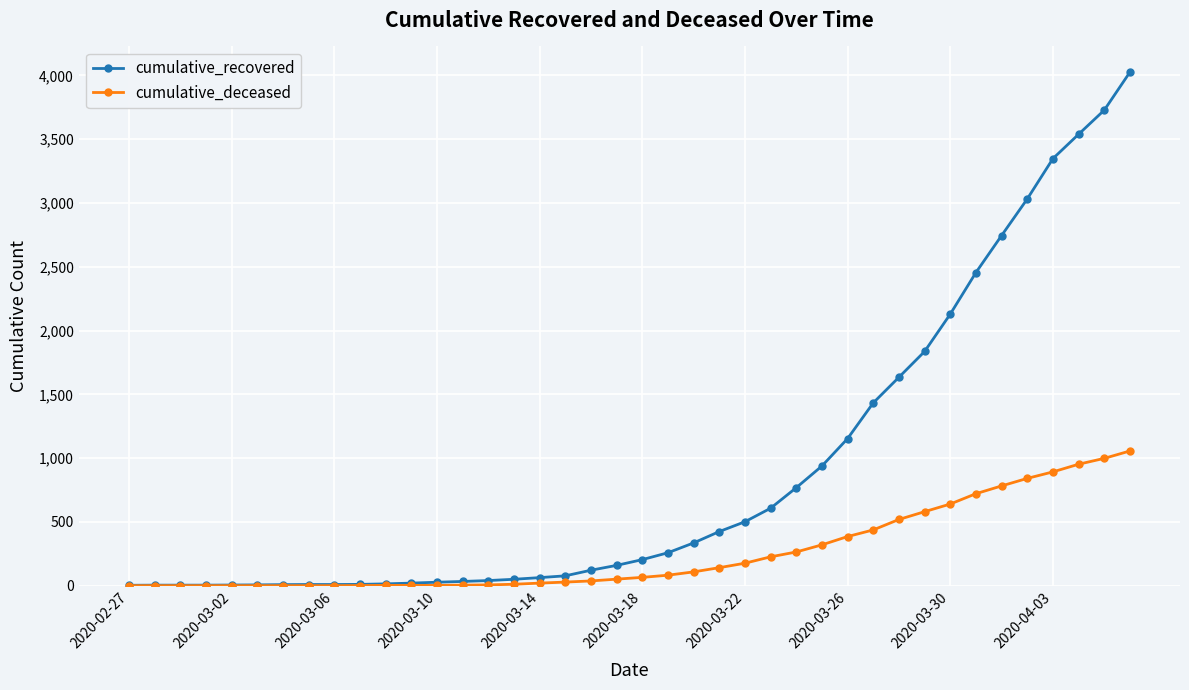

Rank the series by their maximum value, from highest to lowest.

cumulative_recovered, cumulative_deceased